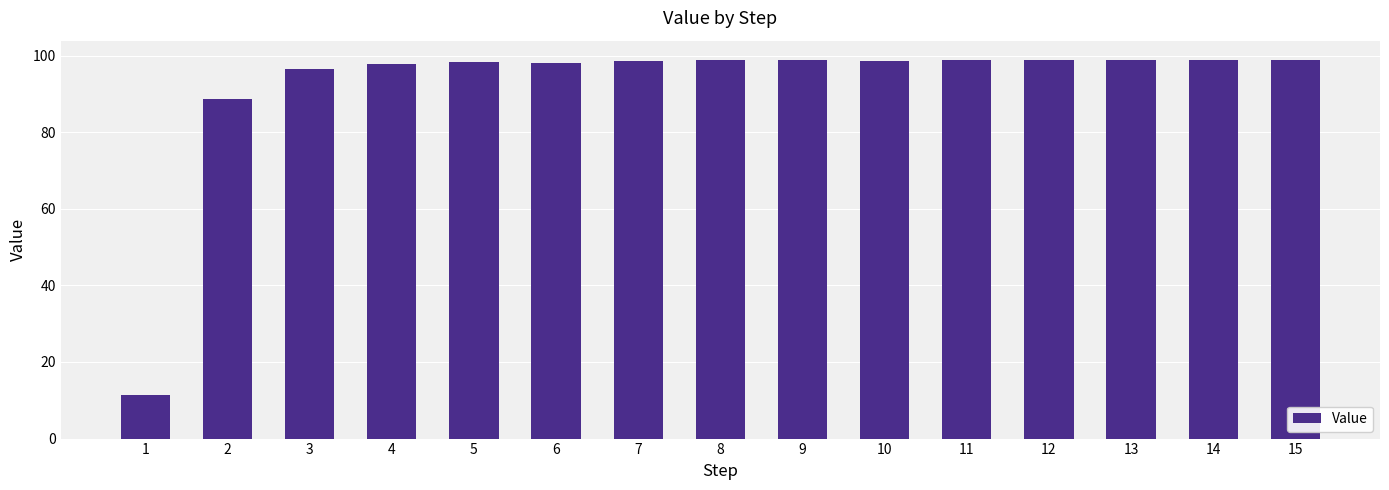

What is the sum of the values at 5 and 15?

197.3